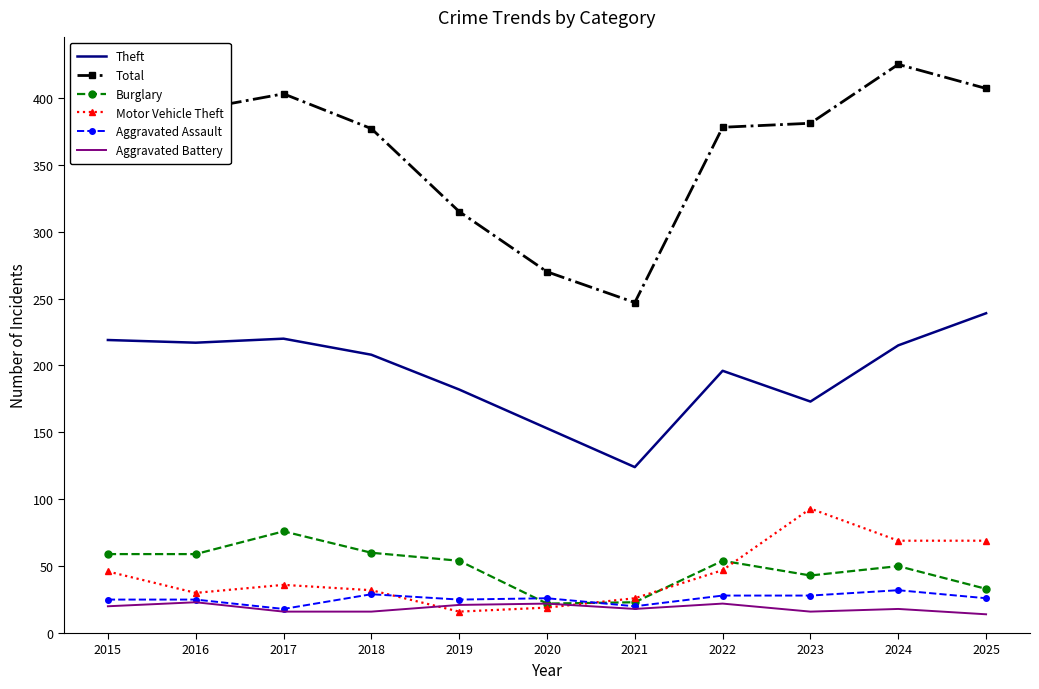

Which series has the largest total across all categories?

Total